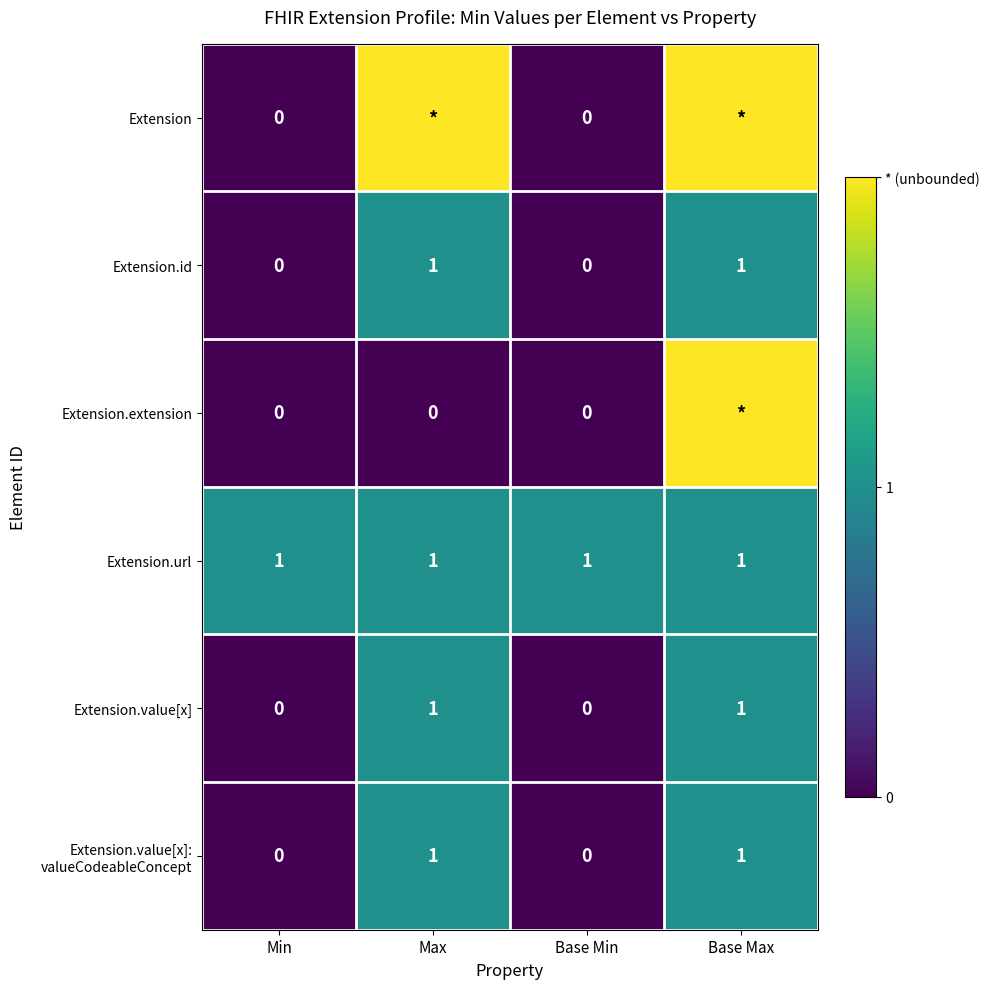

Is it true that Extension.url equals 1 at Base Min?

True